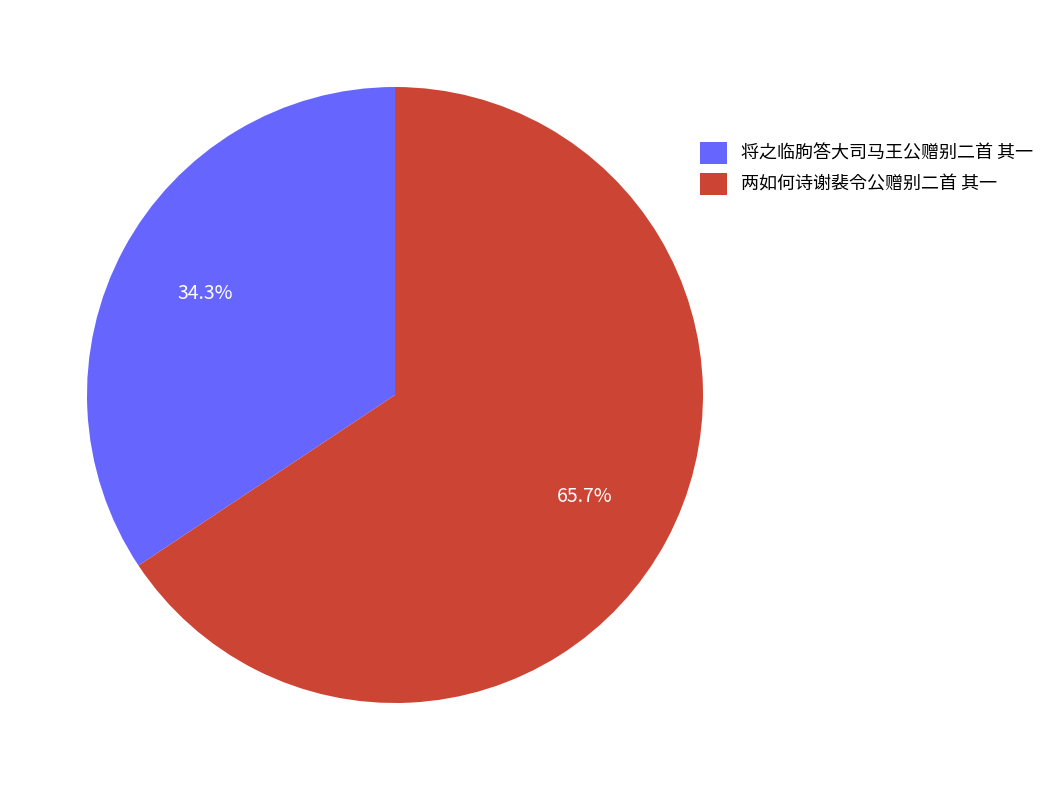

Which has a higher value, 两如何诗谢裴令公赠别二首 其一 or 将之临朐答大司马王公赠别二首 其一?

两如何诗谢裴令公赠别二首 其一